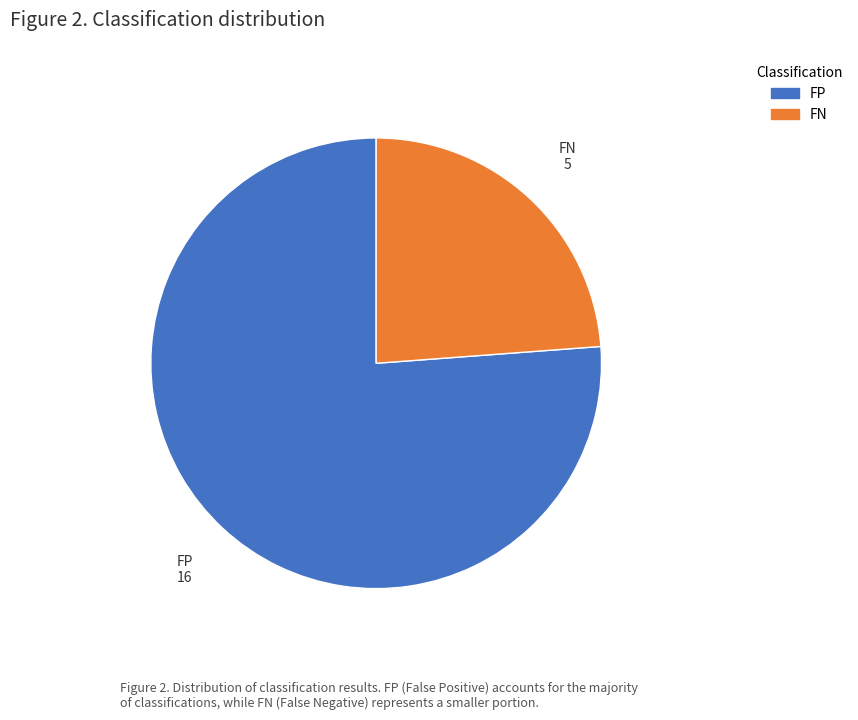

What is the largest slice in the pie chart?

FP